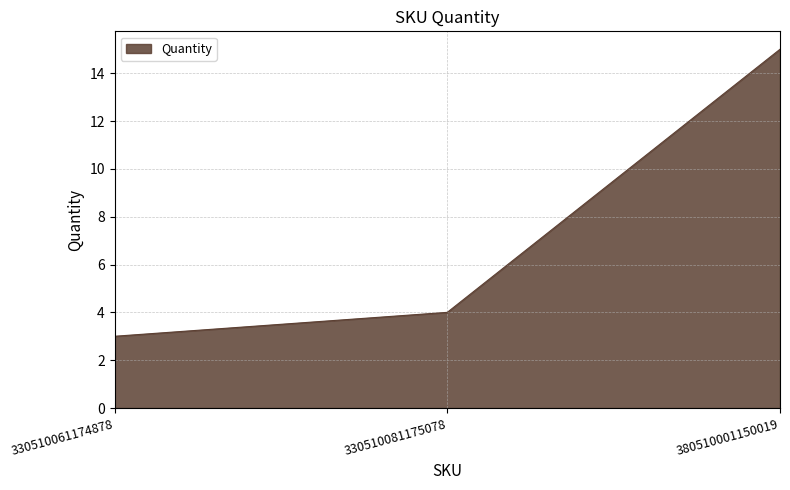

Count the number of categories in the chart.

3